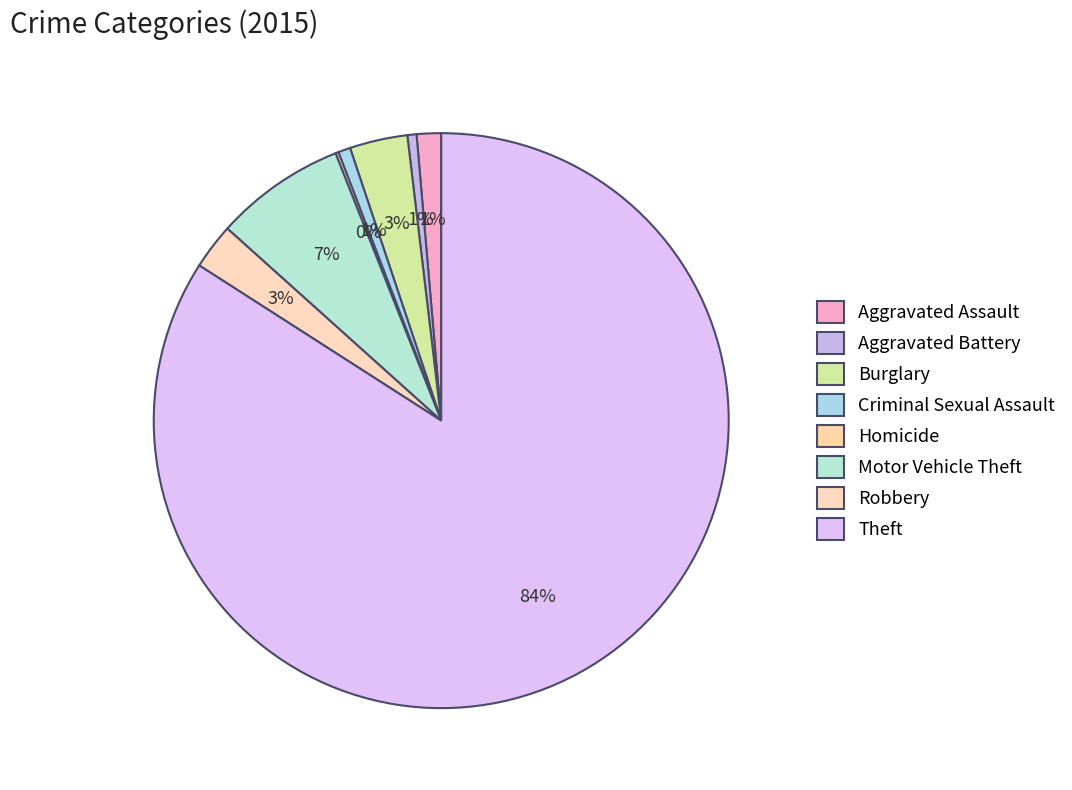

Which slice is the largest?

Theft